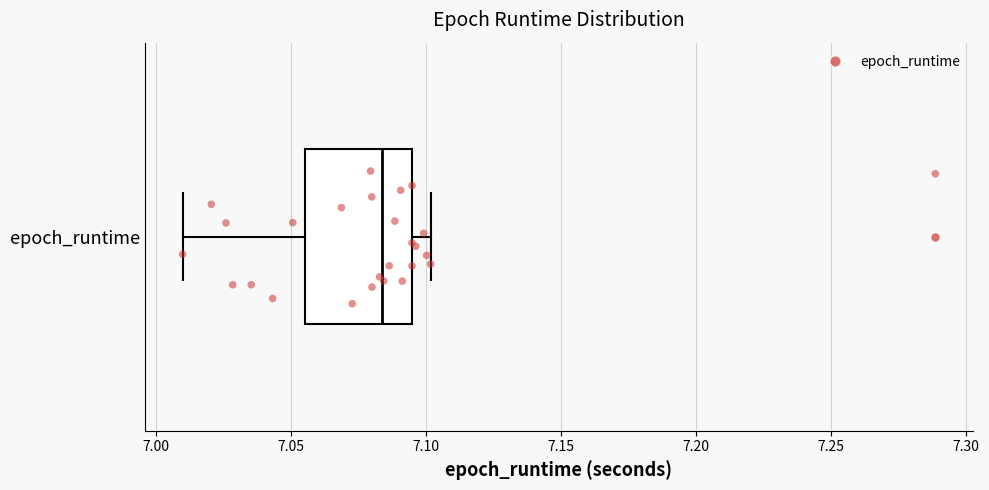

Read this box plot against the x-axis: the position of the median line, the range covered by the box, and the ends of both whiskers. The values are not printed on the chart, so give them approximately, as read against the axis.

median 7.085, box 7.055 to 7.095, whiskers 7.010 to 7.100